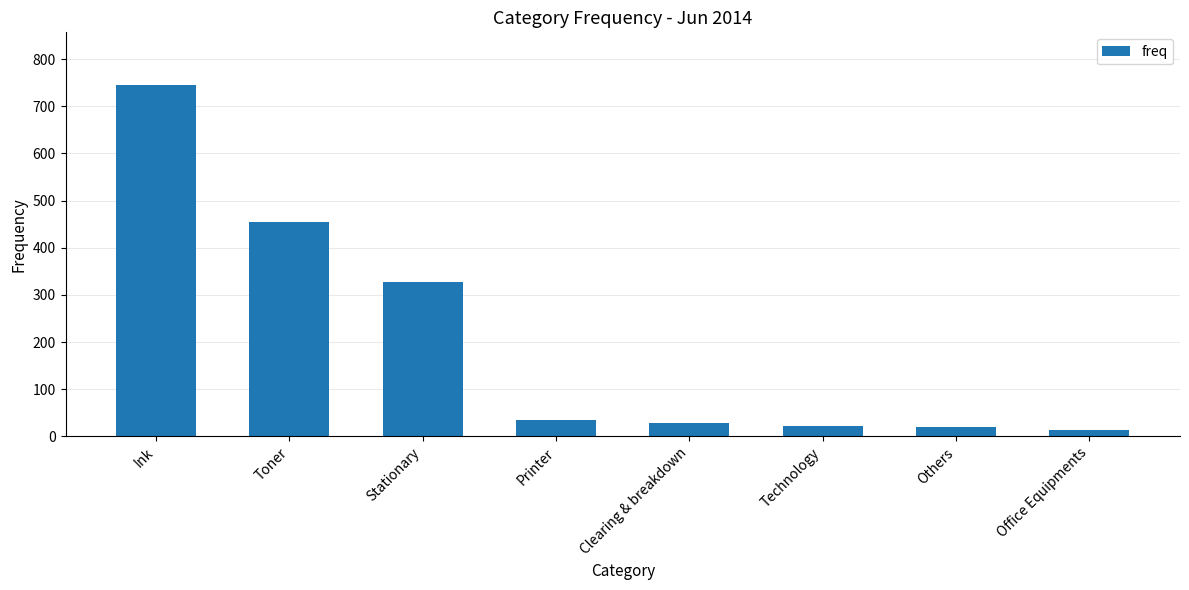

True or false: the data shows 272 at Toner.

False